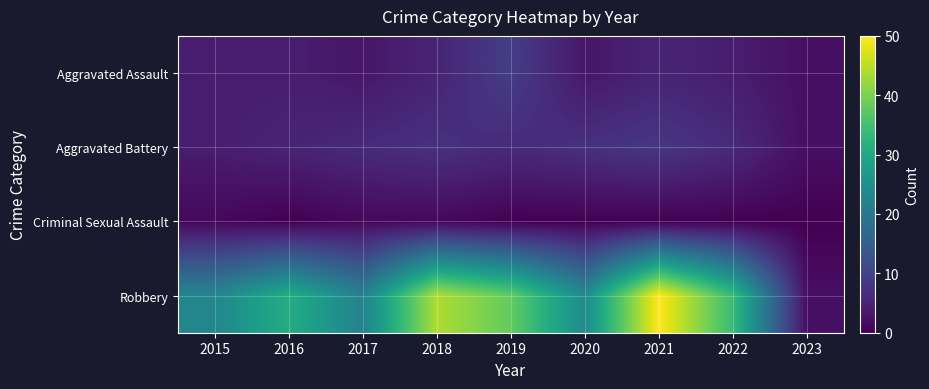

Reading left to right, list all the values displayed in this chart.

Aggravated Assault: 2015=4	2016=4	2017=3	2018=5	2019=9	2020=3	2021=5	2022=4	2023=2
Aggravated Battery: 2015=4	2016=5	2017=6	2018=7	2019=6	2020=7	2021=8	2022=6	2023=2
Criminal Sexual Assault: 2015=1	2016=0	2017=1	2018=1	2019=0	2020=0	2021=0	2022=0	2023=0
Robbery: 2015=23	2016=31	2017=22	2018=44	2019=38	2020=24	2021=50	2022=34	2023=2